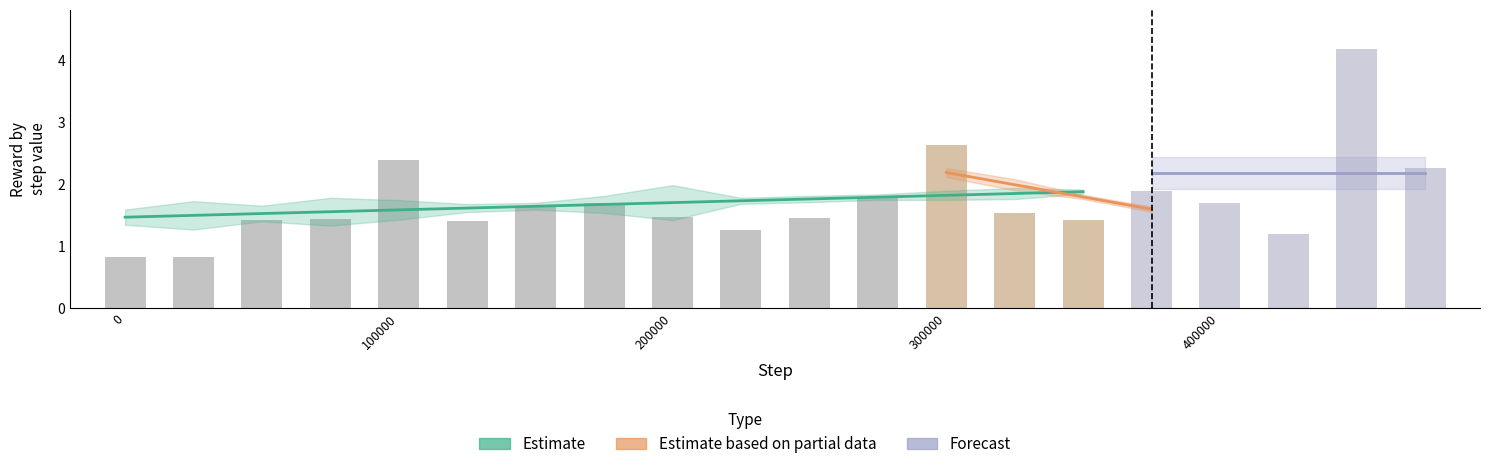

How many data points in seed_0_reward are less than 1?

2